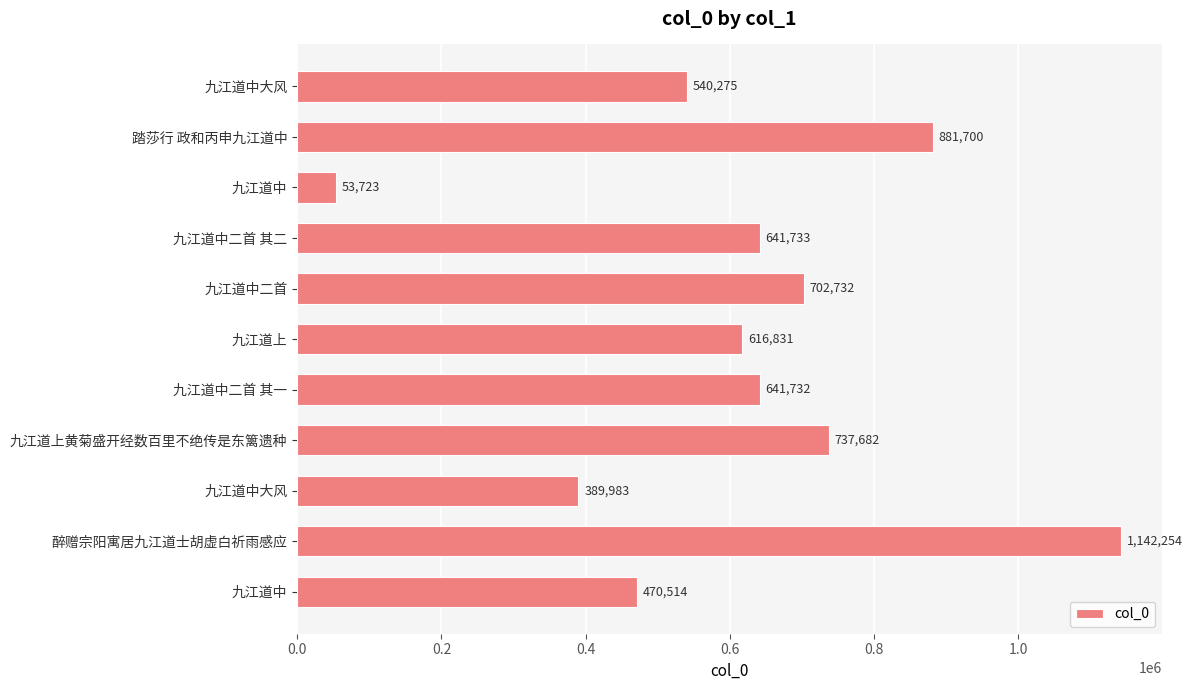

How many series are shown in this chart?

1